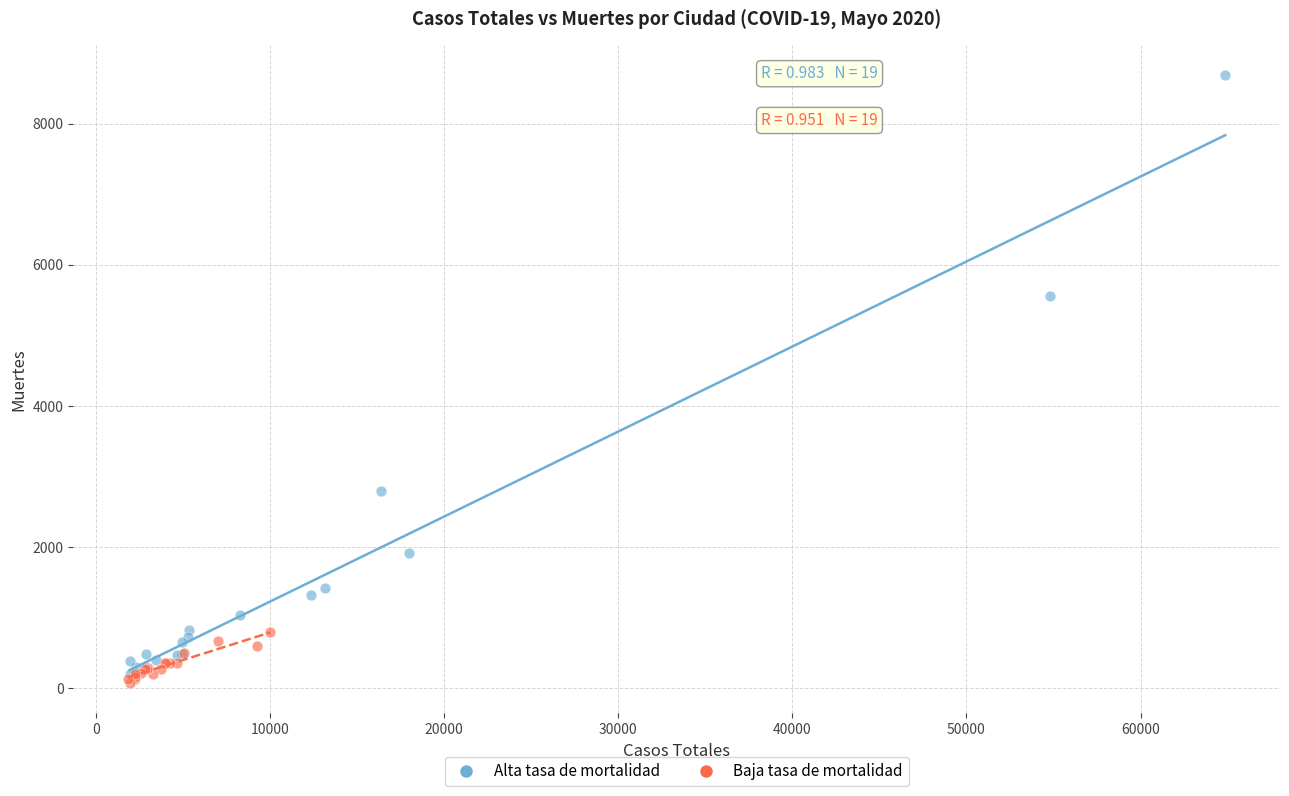

Which series has the widest spread of Y values?

Alta tasa de mortalidad